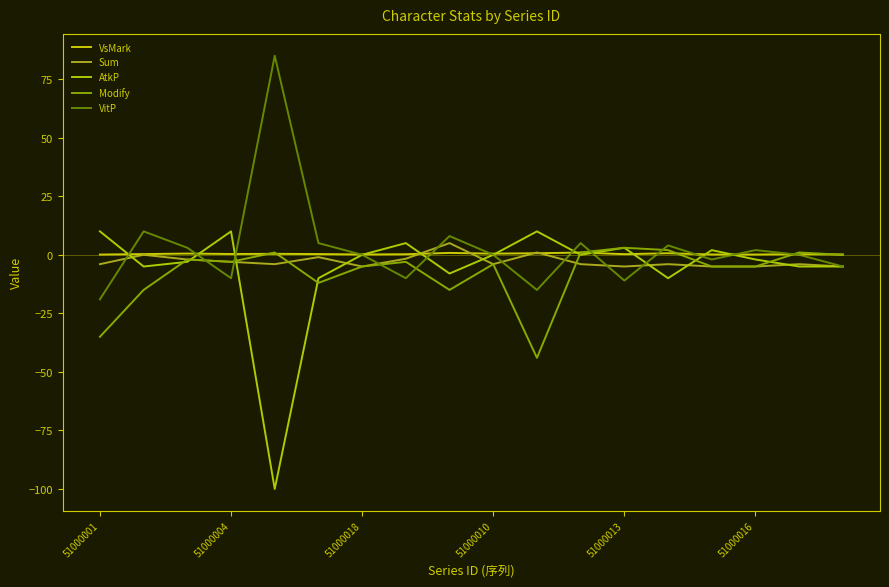

What is the average value of the Sum series?

-2.8